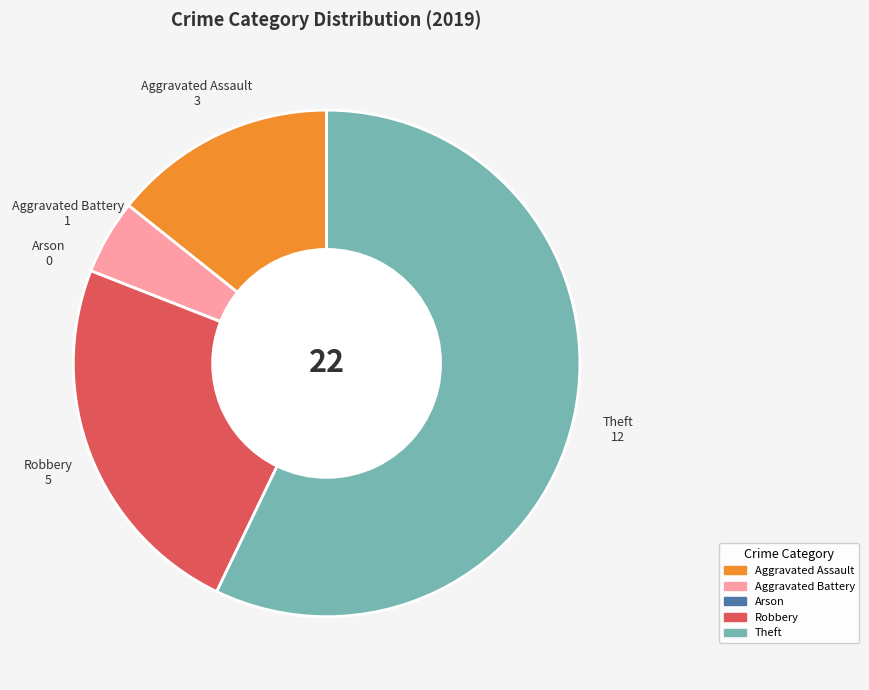

Combined, do Theft and Aggravated Battery account for over 50%?

Yes